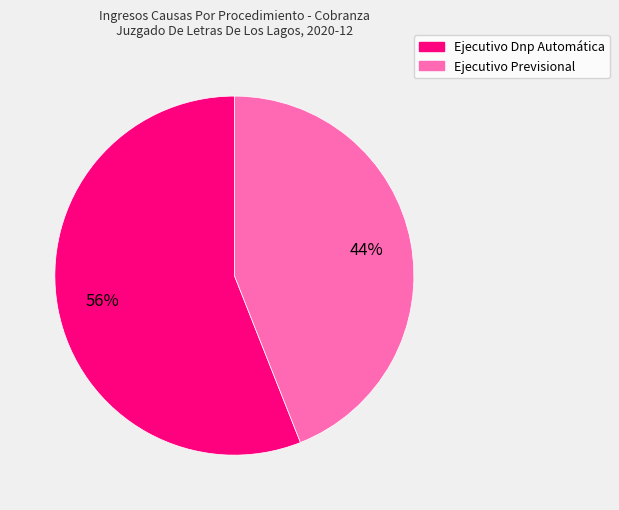

Rank the categories by value from highest to lowest.

Ejecutivo Dnp Automática, Ejecutivo Previsional